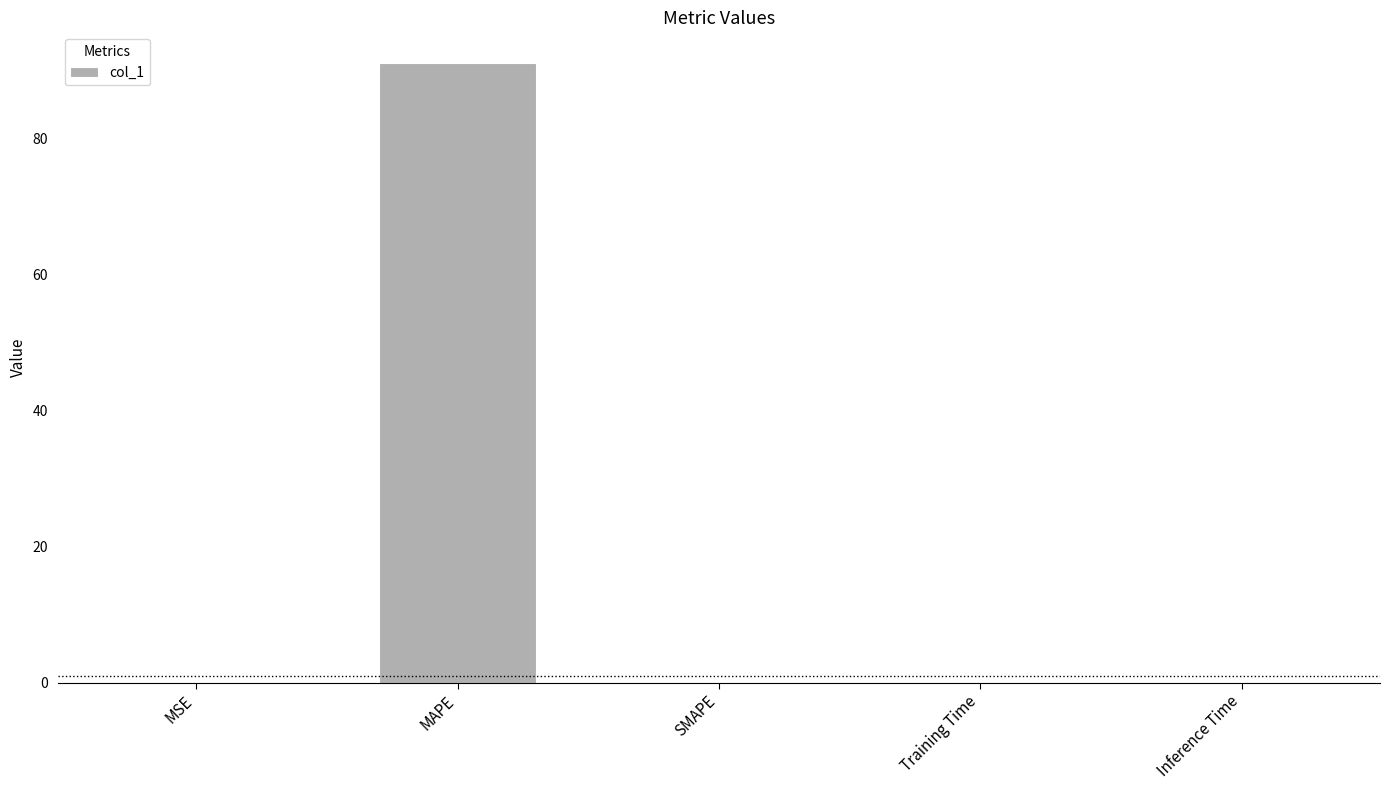

What is the sum of all values?

91.0